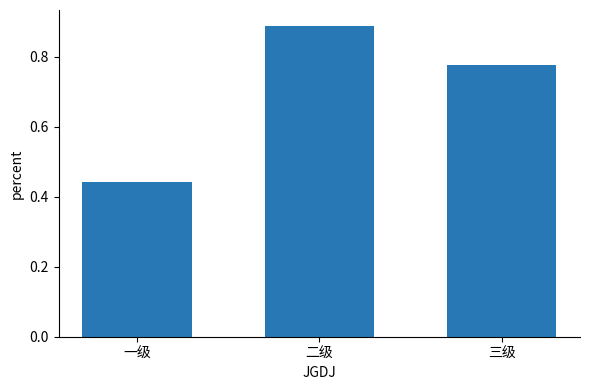

How many series are shown in this chart?

1